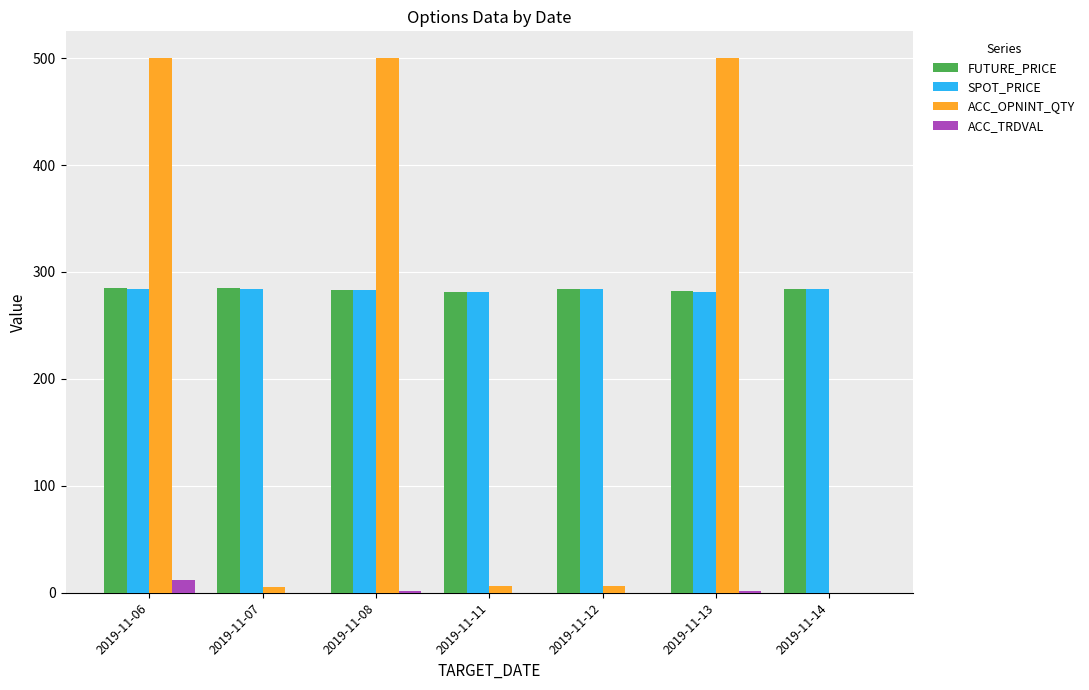

Is it true that FUTURE_PRICE equals 445.9 at 2019-11-14?

False